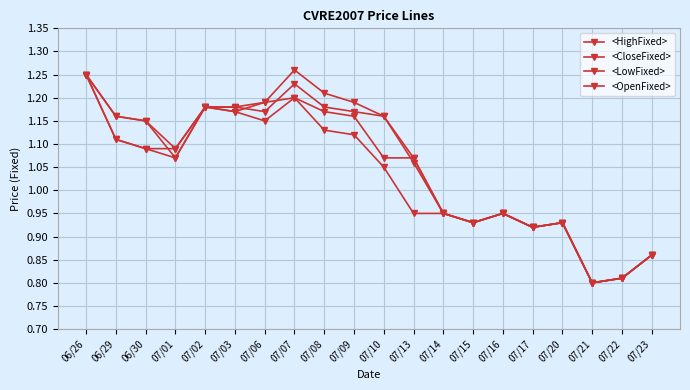

How many lines are shown in the chart?

4